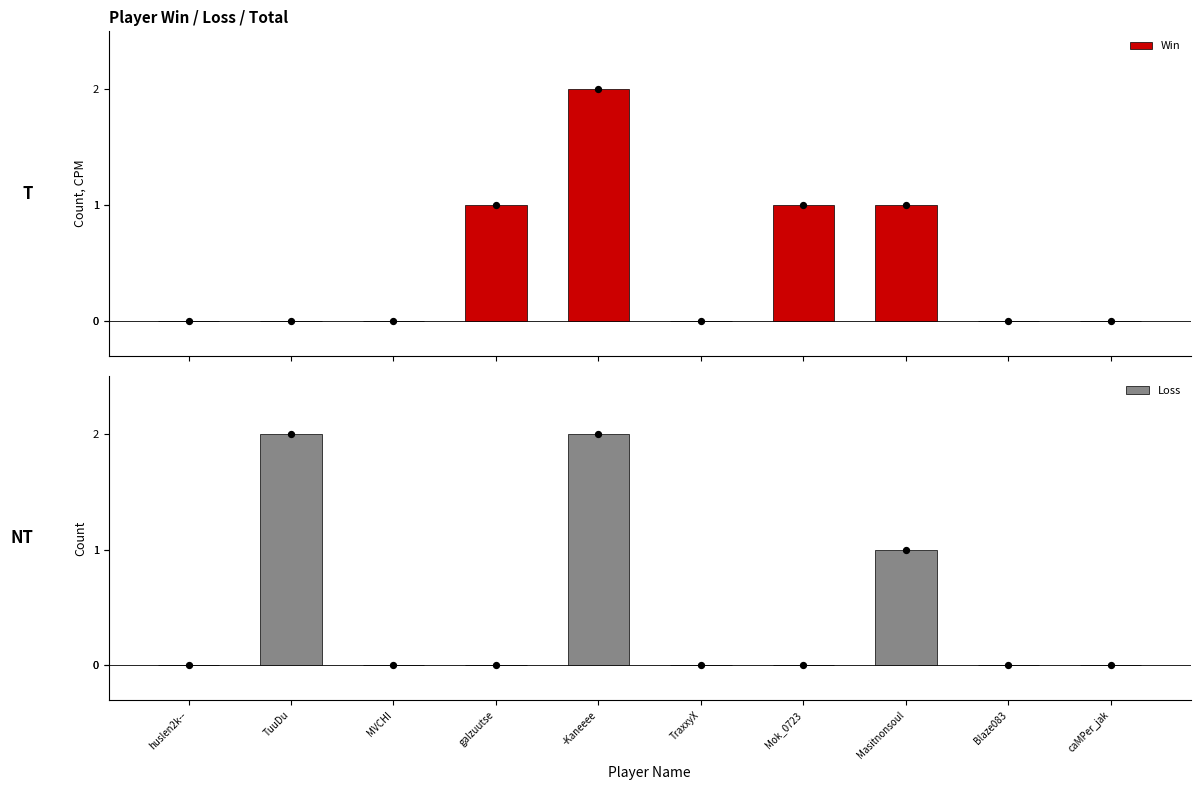

At which category is the sum across all series the highest?

-Kaneeee